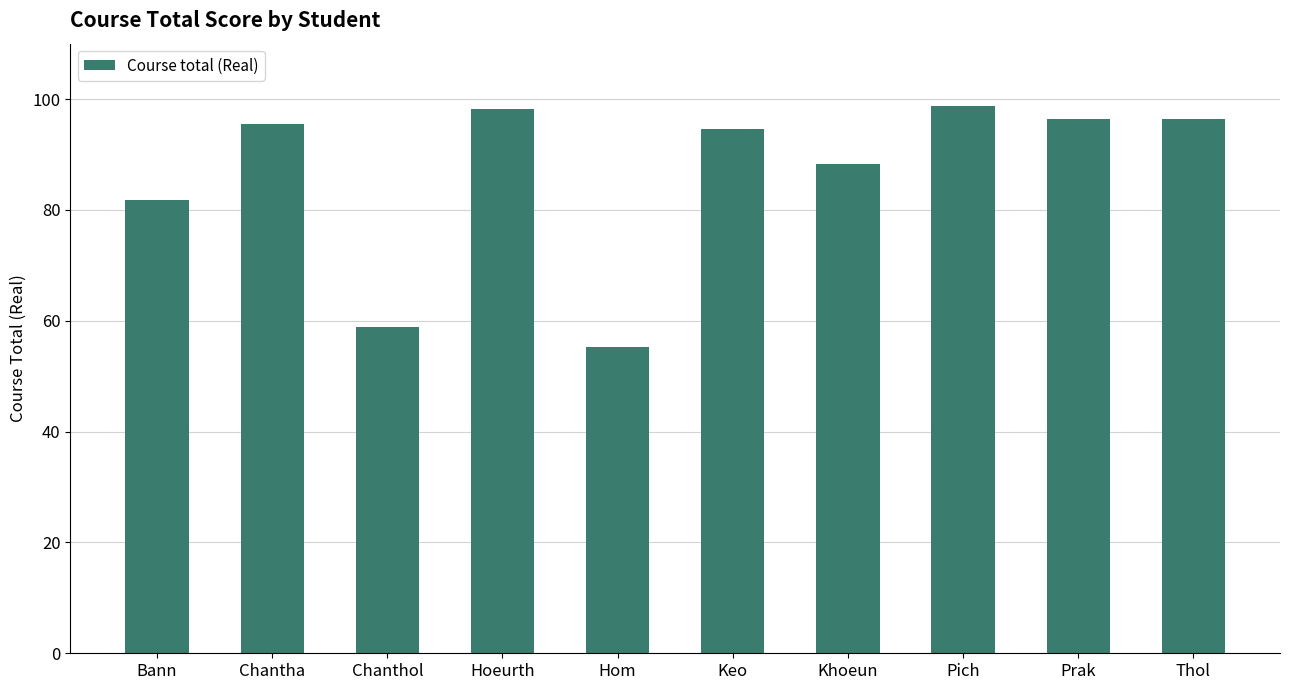

What is the label of the 9th bar from the left?

Prak